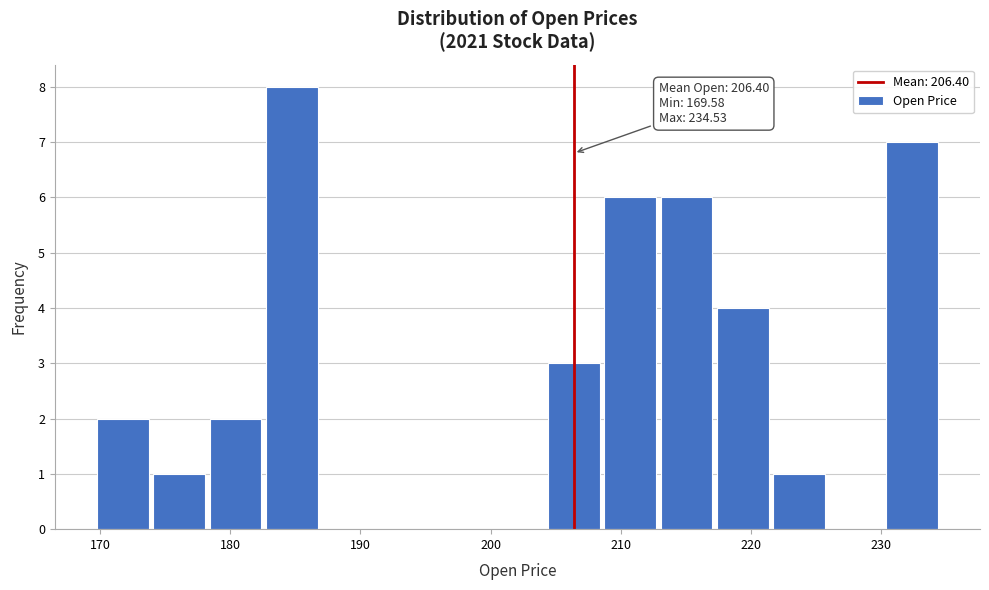

Which range on the x-axis has the tallest bar?

183 to 187